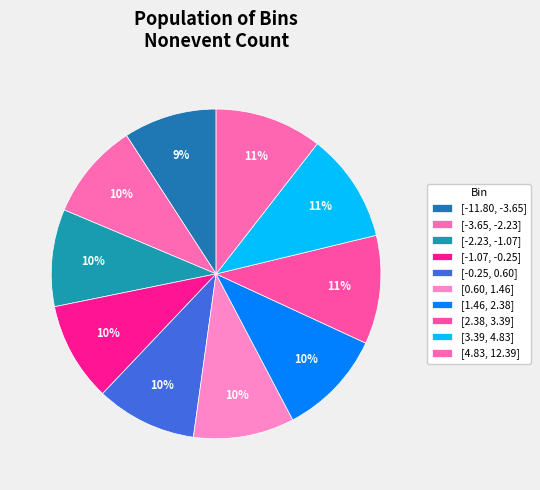

Count the number of slices in the pie.

10